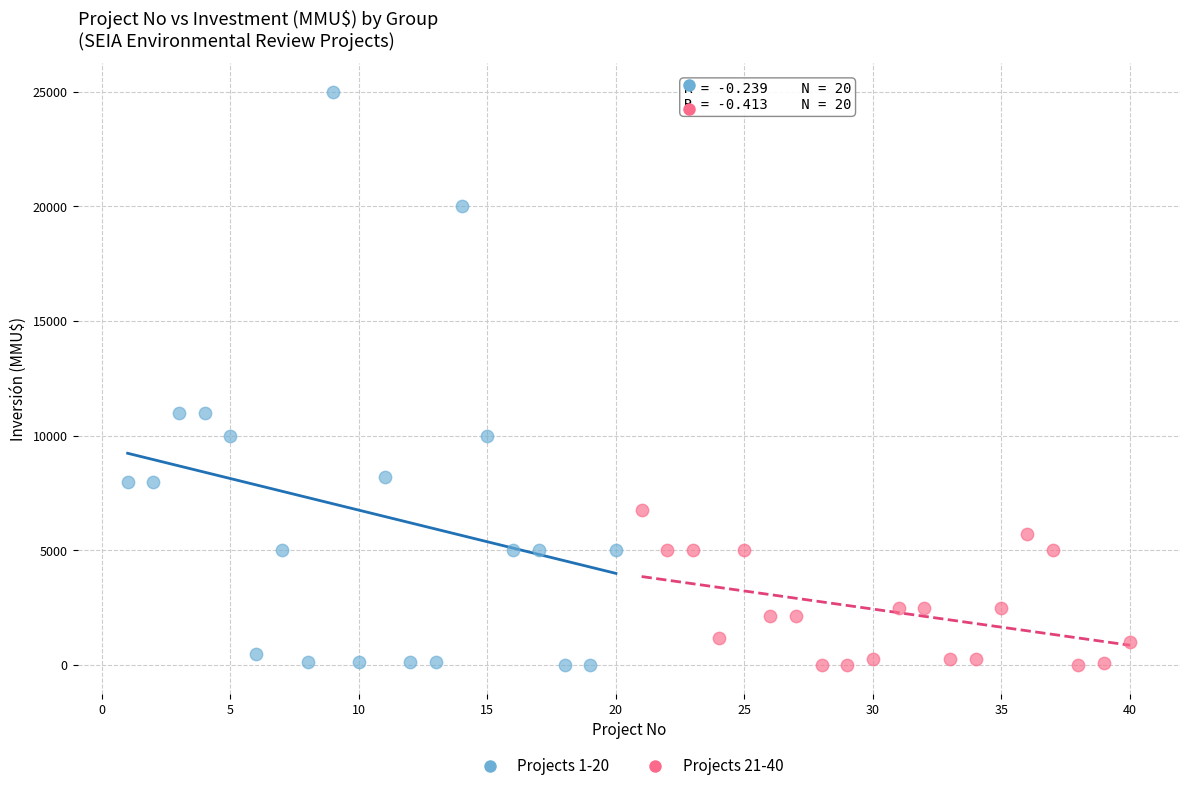

Which series reaches the maximum Y coordinate?

Projects 1-20